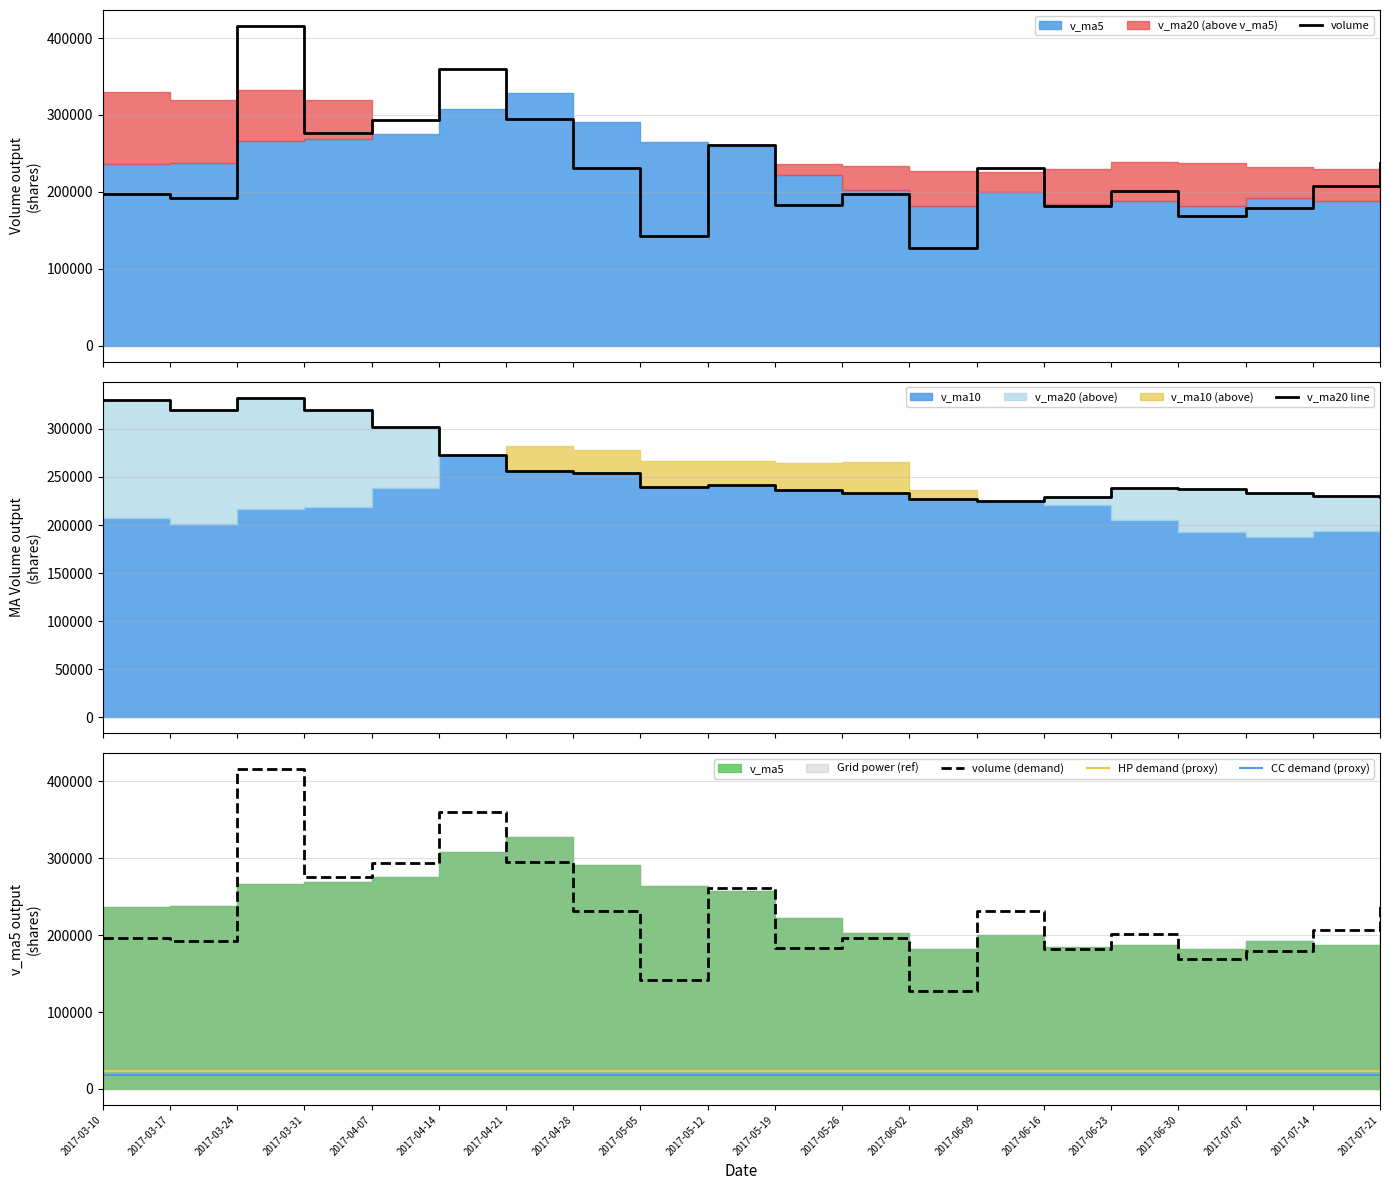

What is the label of the 12th point from the left?

2017-05-26